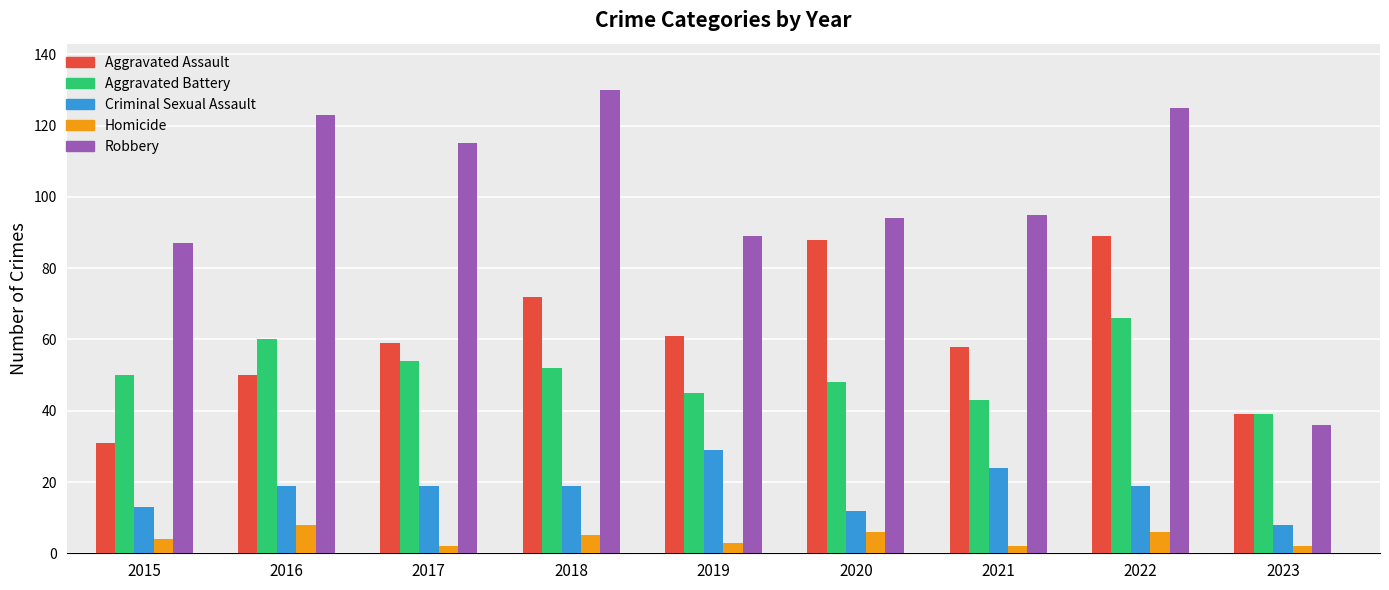

What is the difference between the Aggravated Assault values at 2016 and 2019?

11